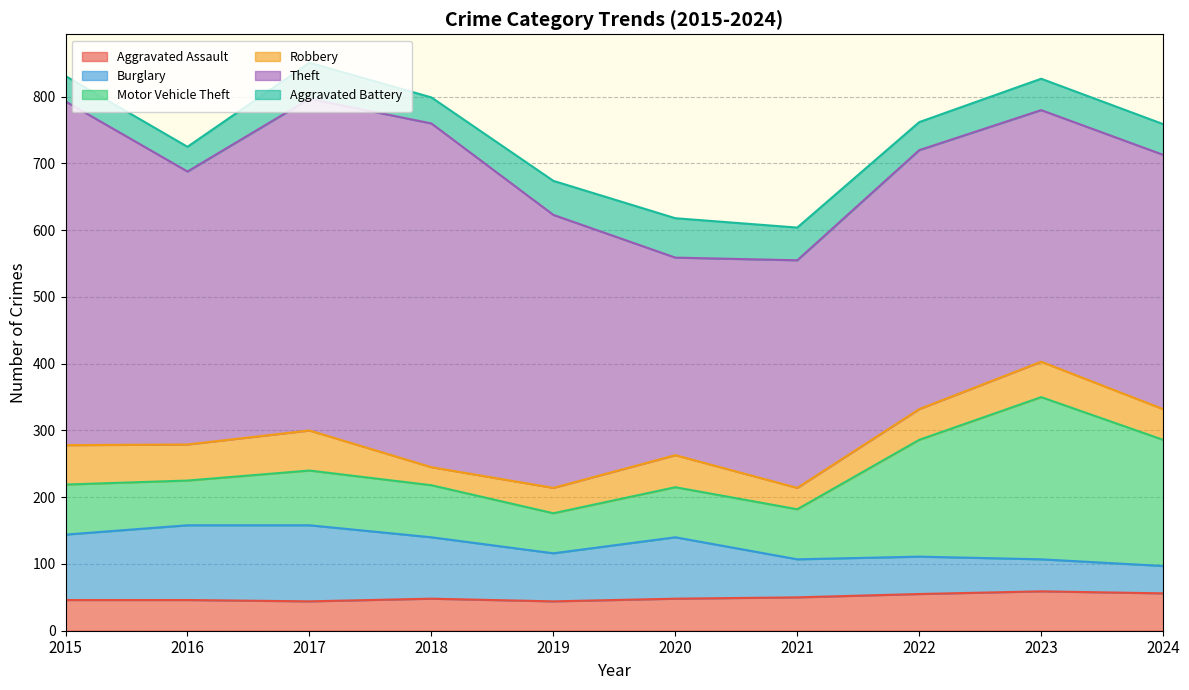

What is the spread (max minus min) of values at 2015?

477